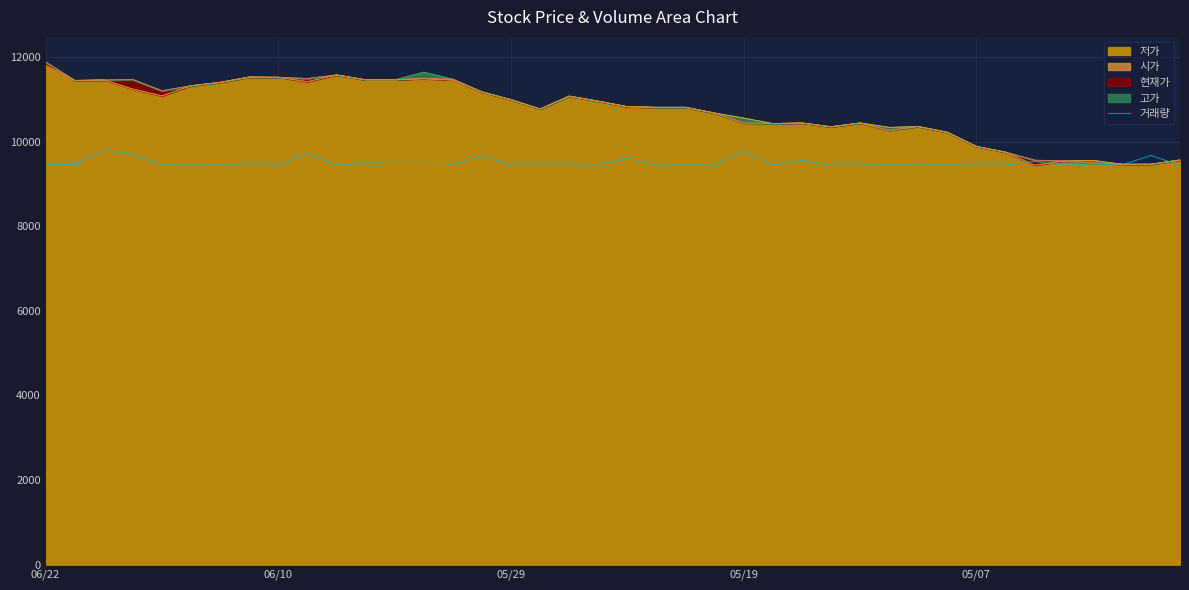

What is the sum of all values?

379993.1